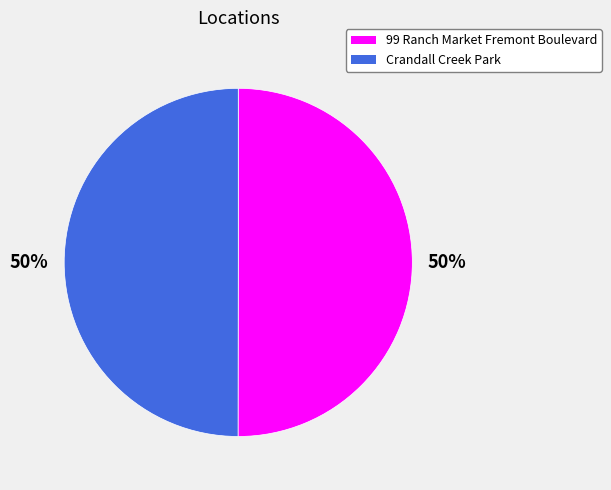

The Crandall Creek Park slice represents 41% of the pie. True or false?

False